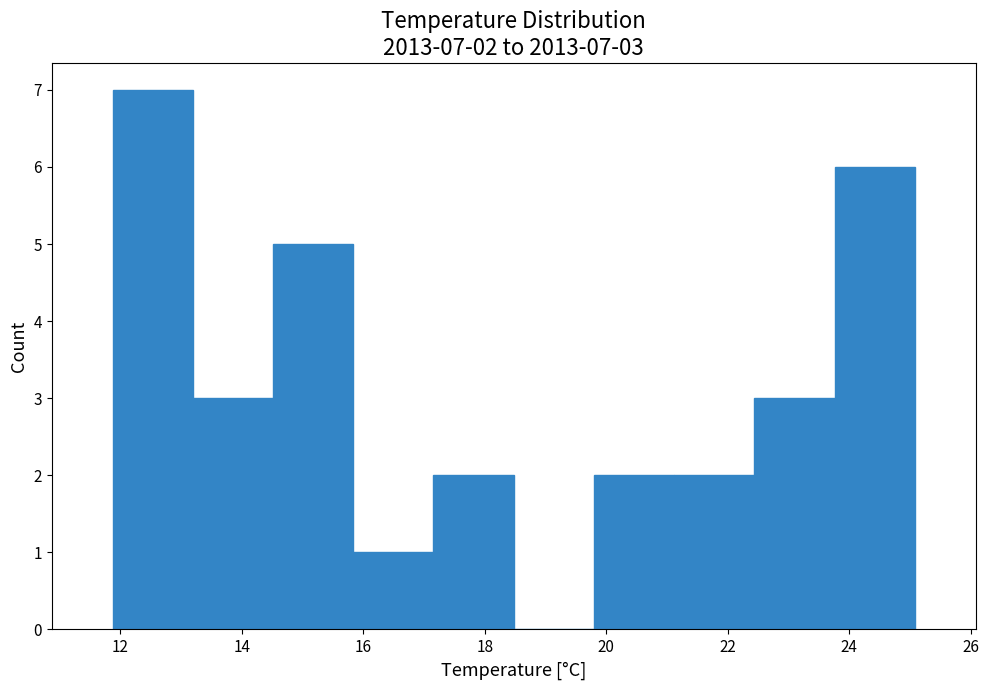

Which range on the x-axis has the tallest bar?

11.8 to 13.2